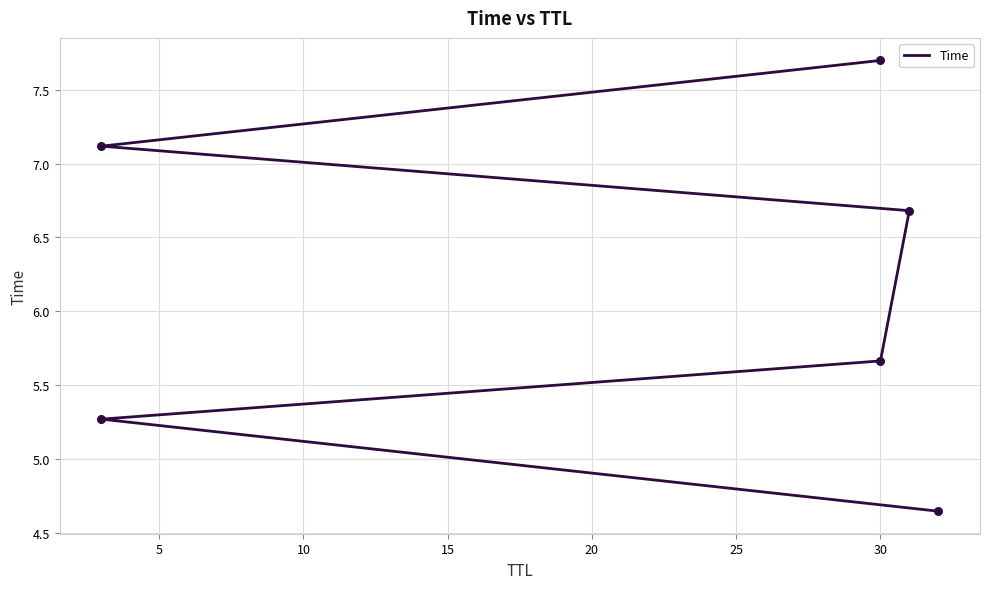

What is the change in value from 15 to 20?

+0.4